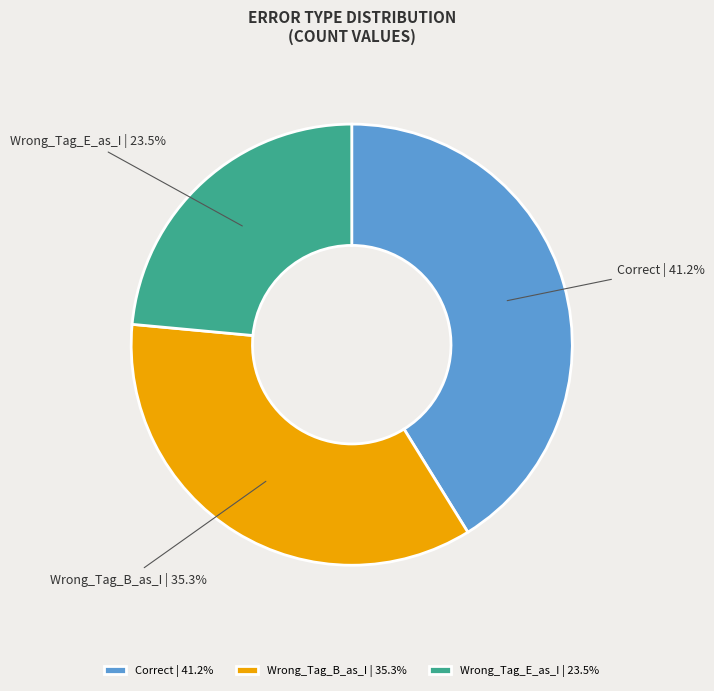

Between Wrong_Tag_B_as_I and Correct, which is larger?

Correct